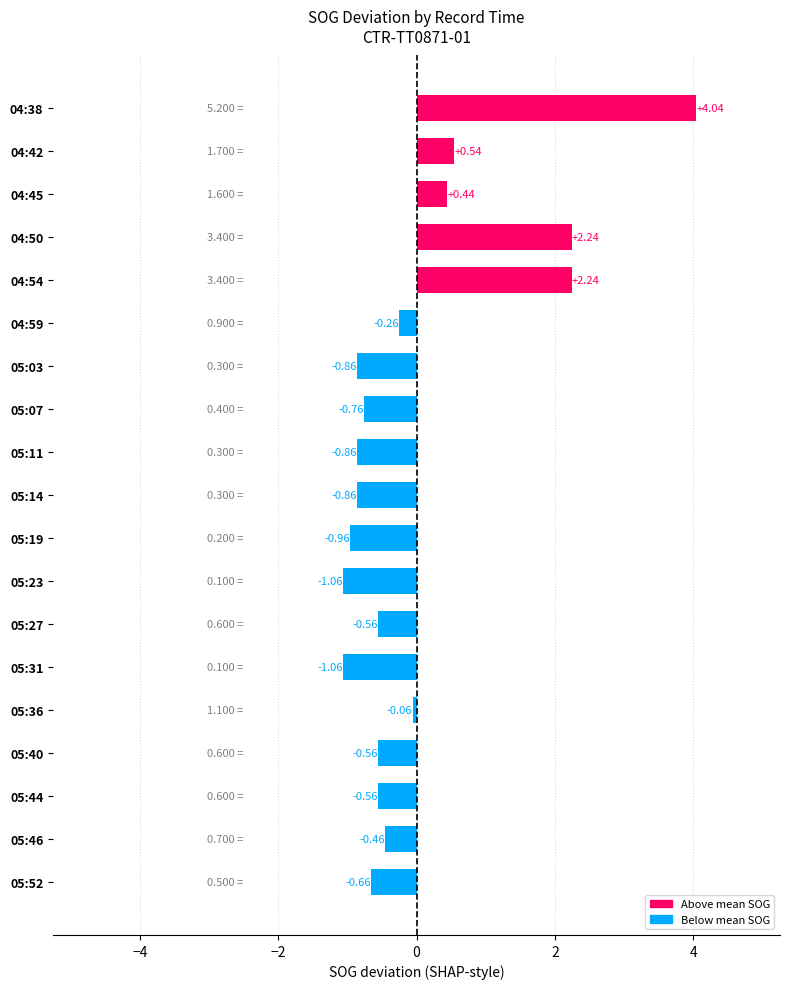

What is the sum of the values at 05:11 and 05:40?

-1.4